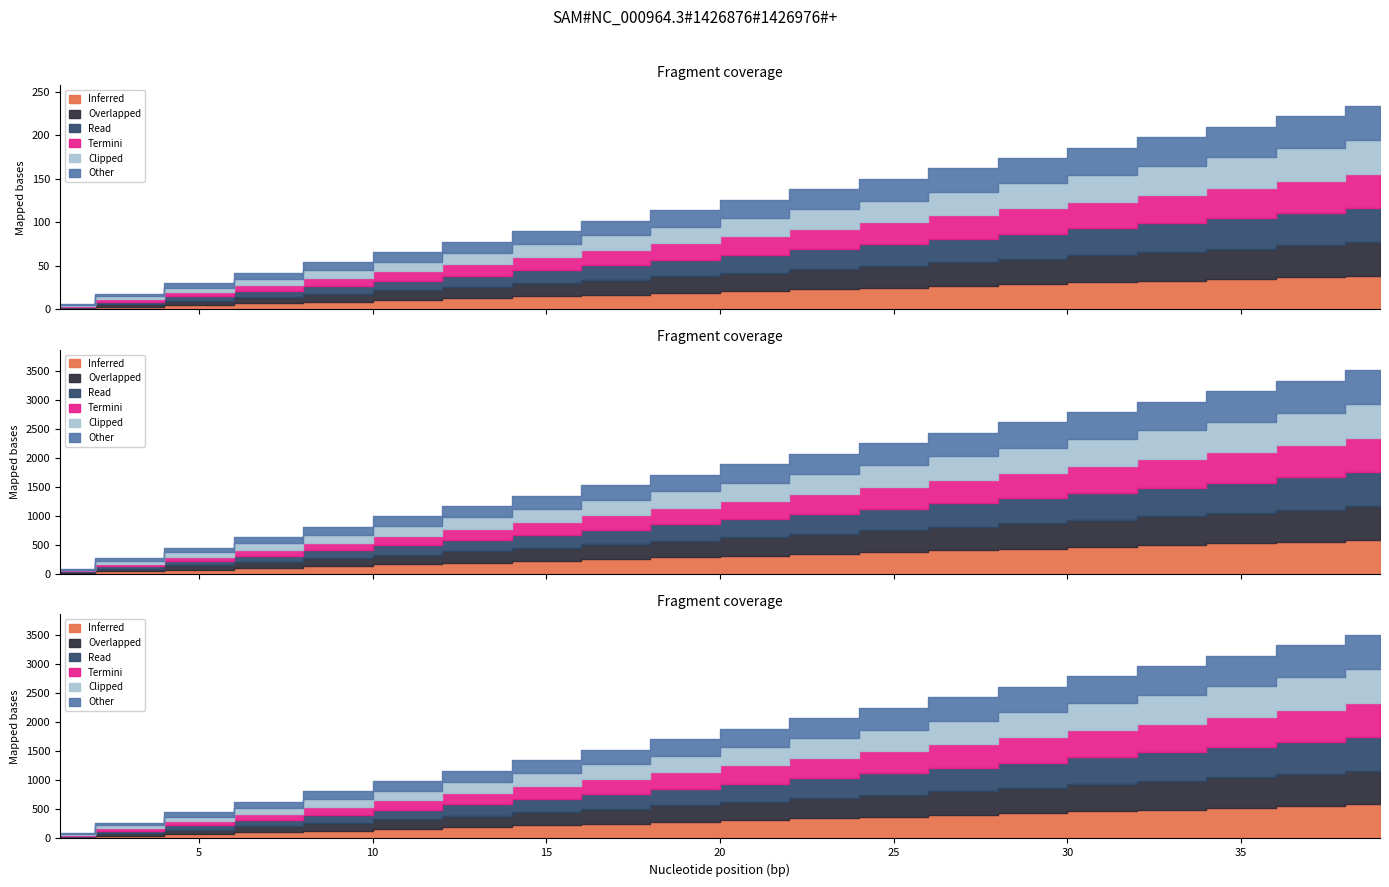

At which label is Clipped closest to 20?

19